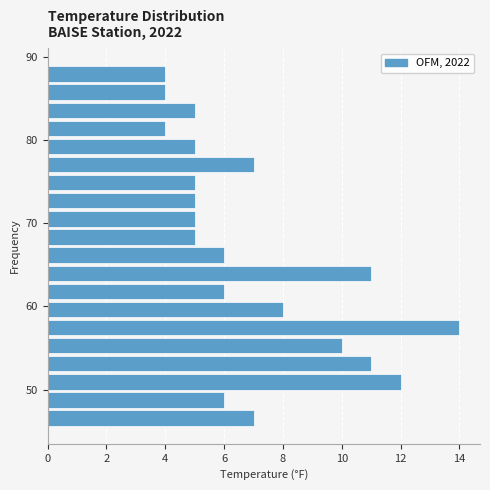

Read against the y-axis, roughly where is the centre of the longest bar?

57